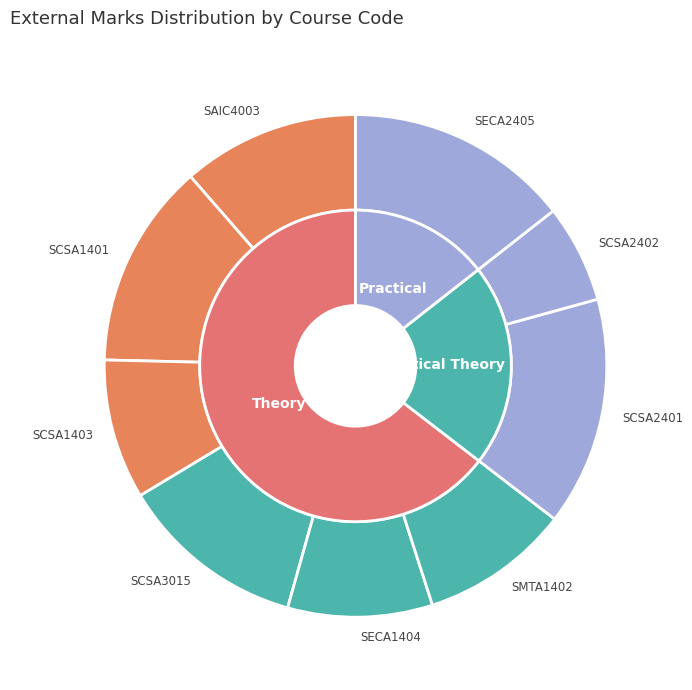

Which has a higher value, SAIC4003 or SCSA3015?

SCSA3015